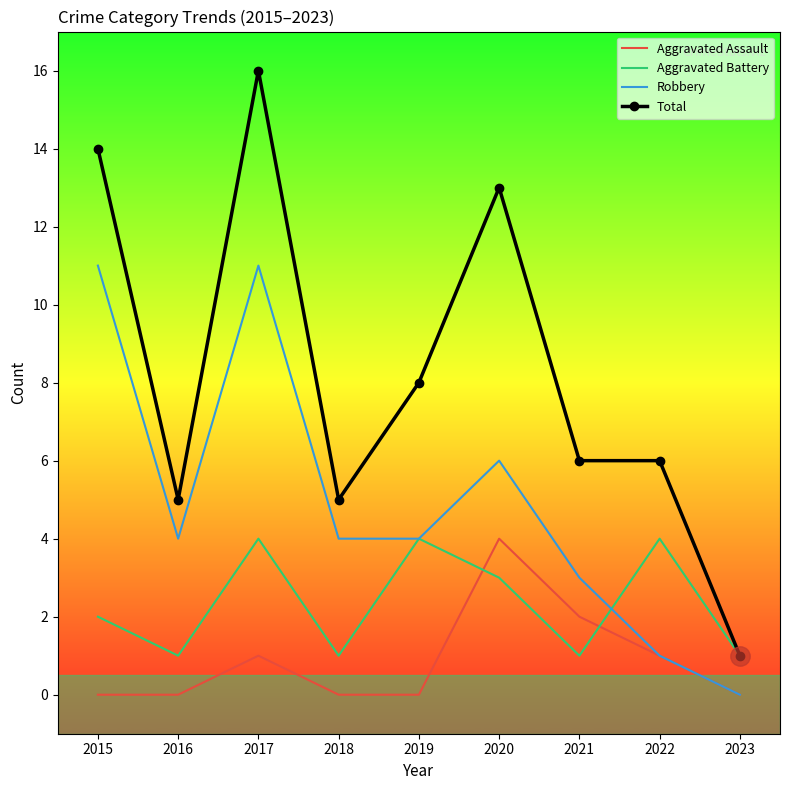

Reading left to right, extract all data points from this chart.

Aggravated Assault: 0	0	1	0	0	4	2	1	0
Aggravated Battery: 2	1	4	1	4	3	1	4	1
Robbery: 11	4	11	4	4	6	3	1	0
Total: 14	5	16	5	8	13	6	6	1